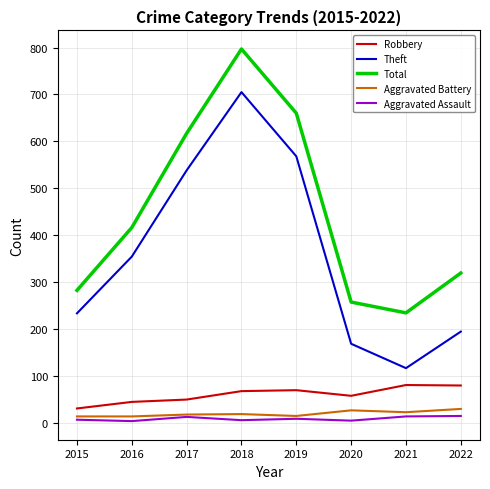

True or false: Robbery has more than 1 interior local peaks.

True